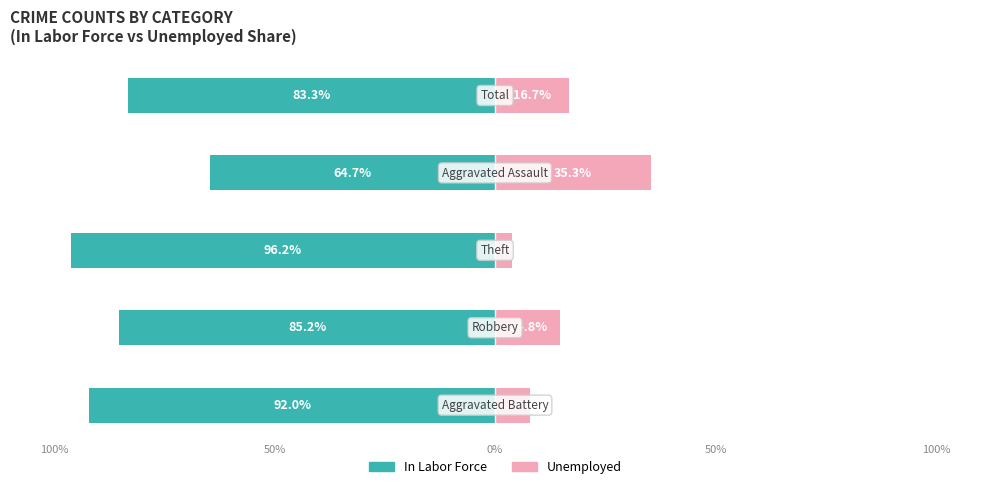

Between 50% and 0%, which series saw the biggest shift?

In Labor Force